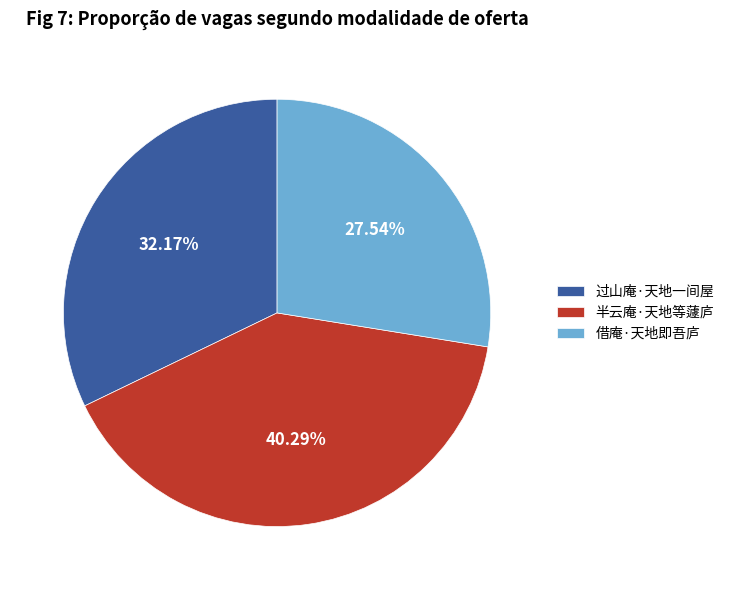

Which category has the smallest portion of the pie?

借庵·天地即吾庐